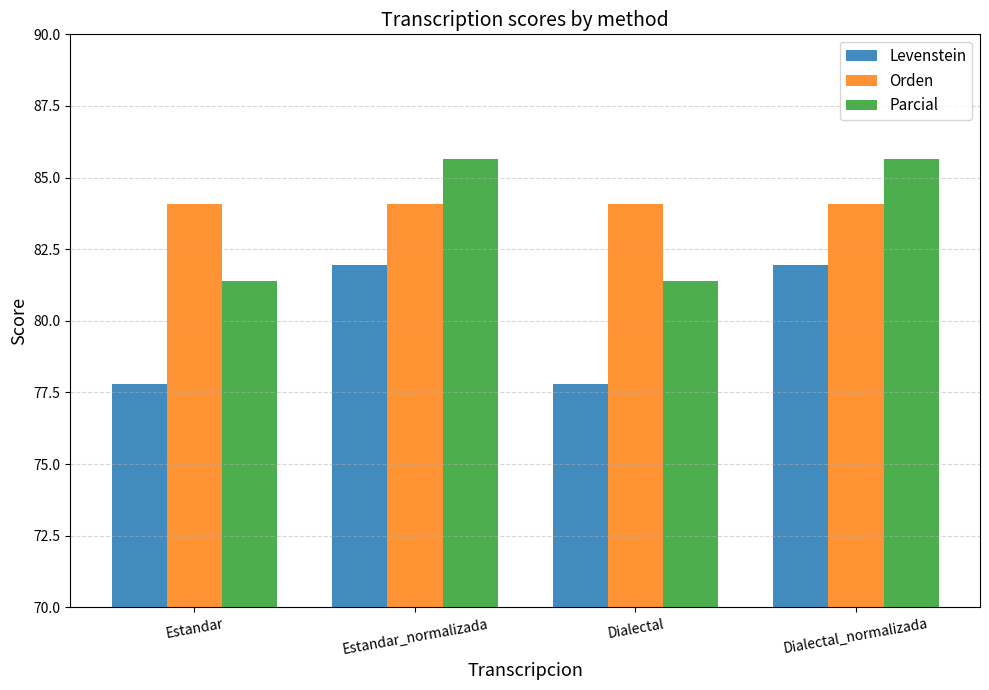

What is the label of the 2nd bar from the right?

Dialectal